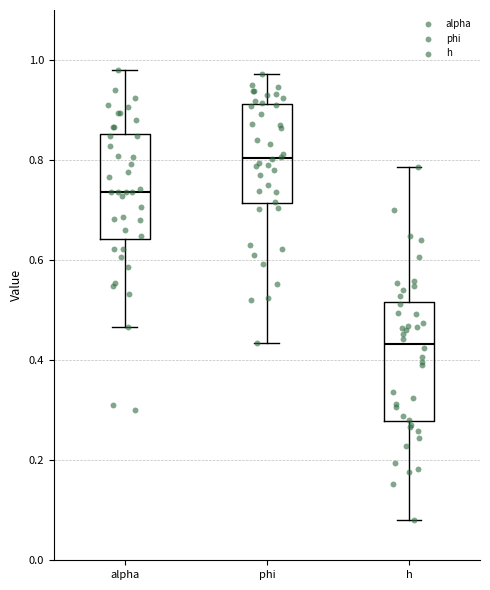

Reading left to right, read every box against the y-axis: the position of its median line, the range the box covers, and the ends of its whiskers. The values are not printed on the chart, so give them approximately, as read against the axis.

alpha: median 0.74, box 0.64 to 0.86, whiskers 0.46 to 0.98
phi: median 0.80, box 0.72 to 0.92, whiskers 0.44 to 0.98
h: median 0.44, box 0.28 to 0.52, whiskers 0.08 to 0.78